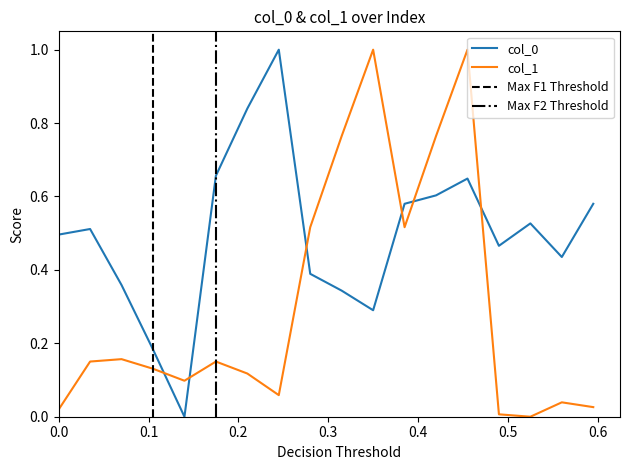

True or false: col_1 and col_0 cross at least once.

True